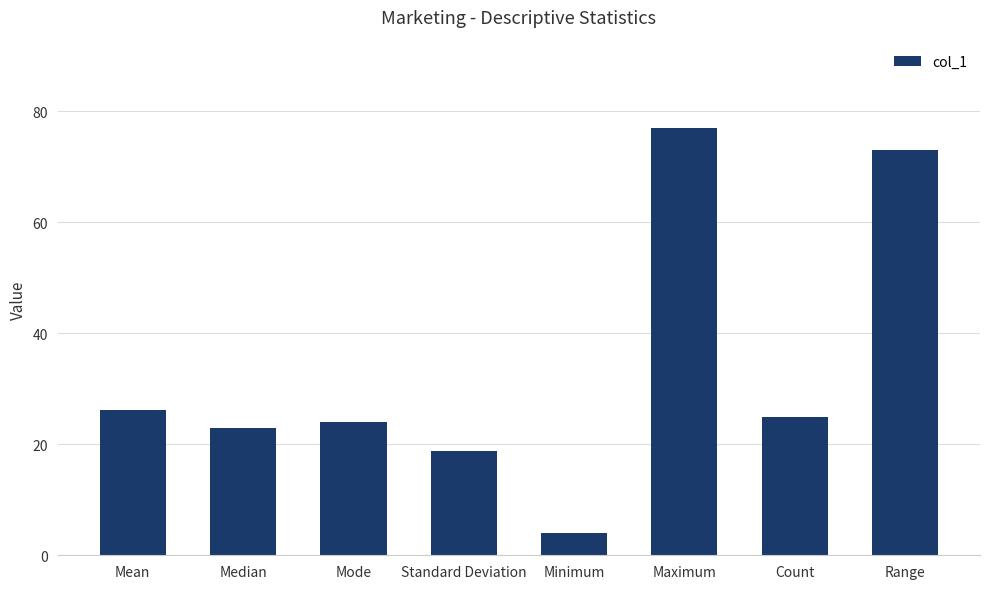

Count the number of data series in this chart.

1